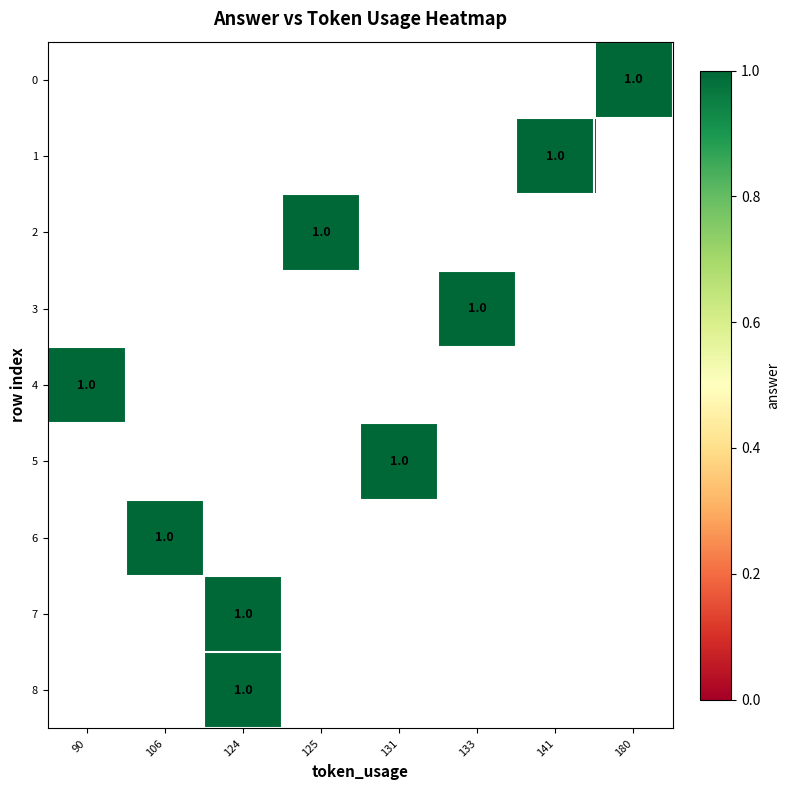

Rank the series by their maximum value, from highest to lowest.

0, 1, 2, 3, 4, 5, 6, 7, 8